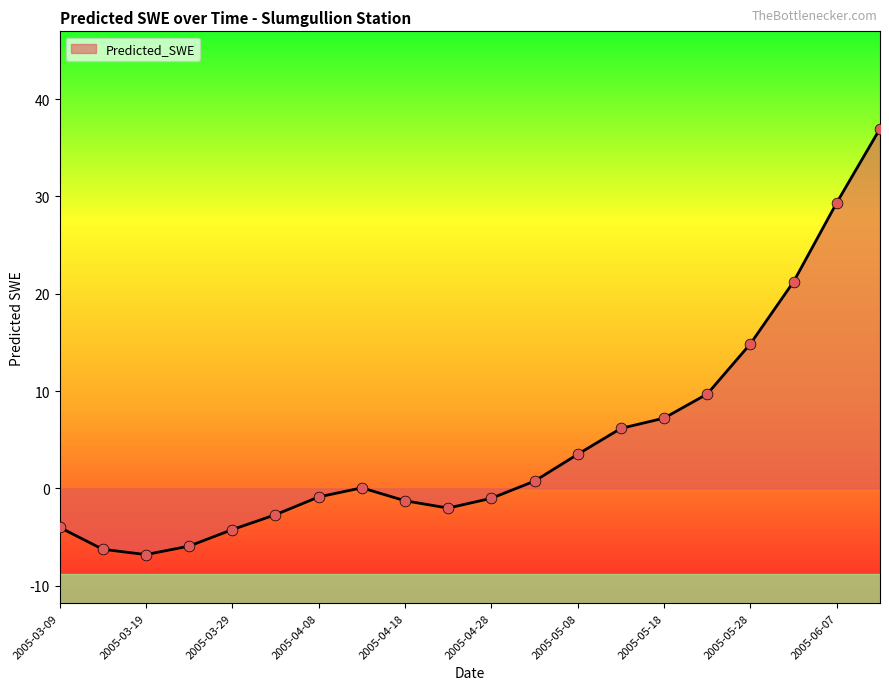

What is the difference between the maximum and minimum values?

43.8